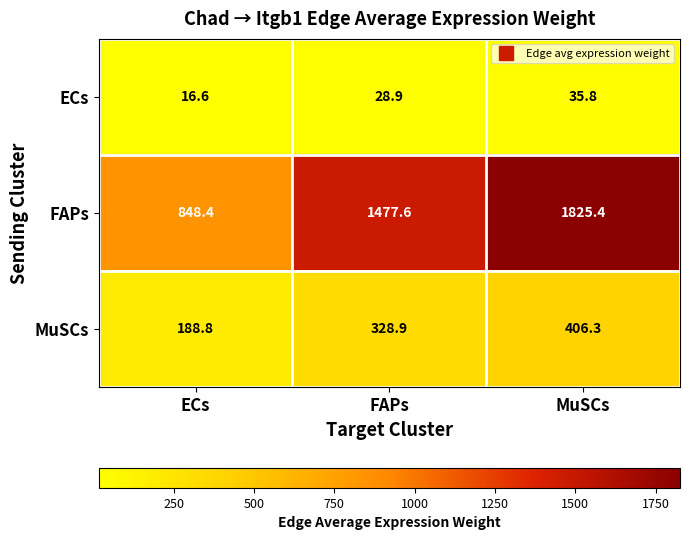

At how many categories does at least one series exceed 181?

3